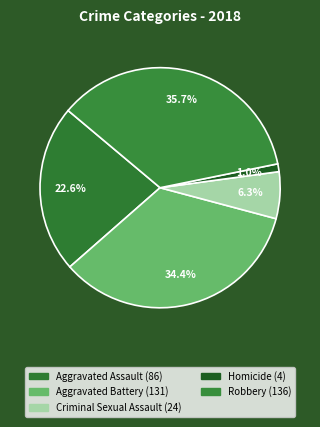

To the nearest percent, what is the combined percentage of Criminal Sexual Assault and Robbery?

42%